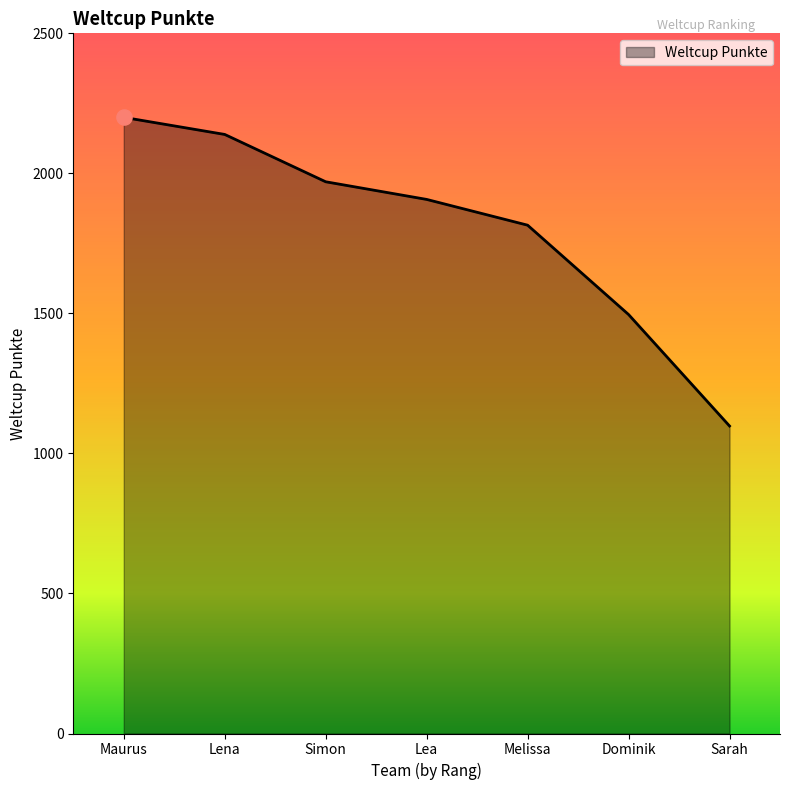

Approximately how many times larger is the value at Maurus compared to Melissa?

1.2